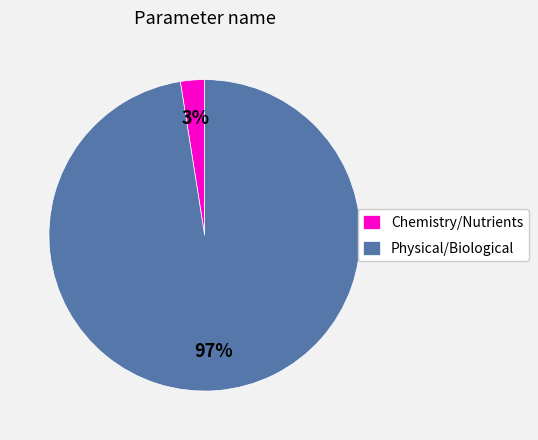

Which slice is the largest?

Physical/Biological